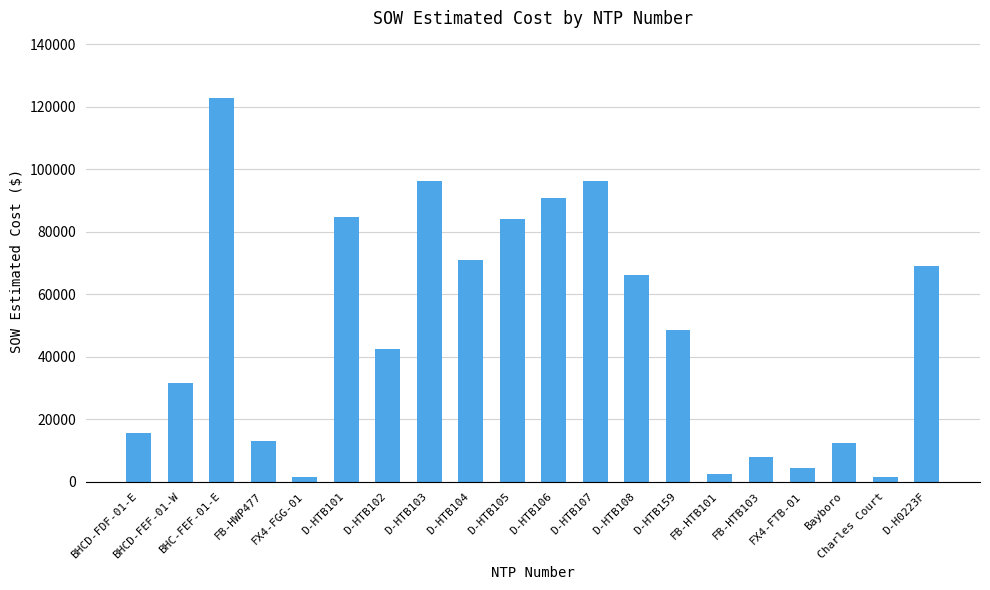

What is the label of the 14th bar from the right?

D-HTB102